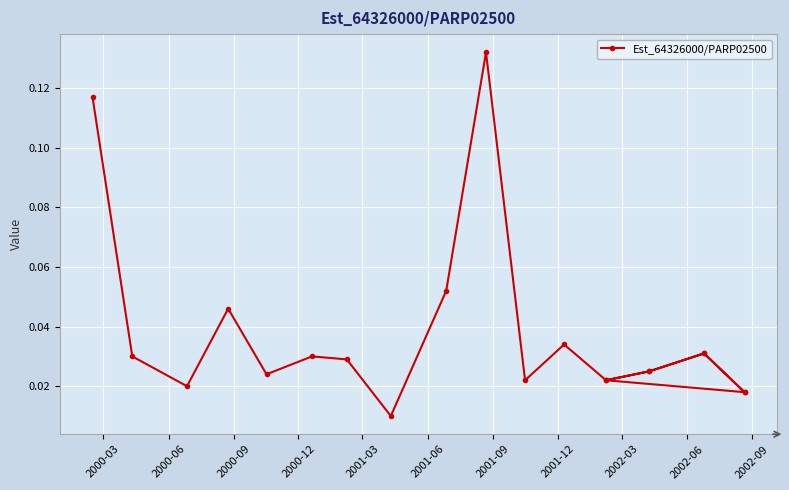

How many distinct data groups are displayed?

1